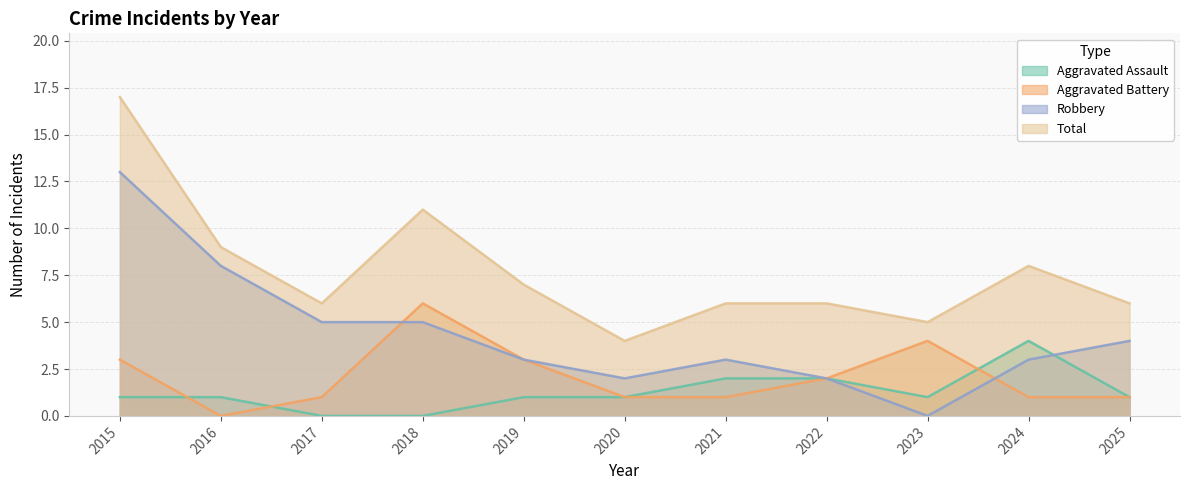

Where does the Total series first go above 6?

2015